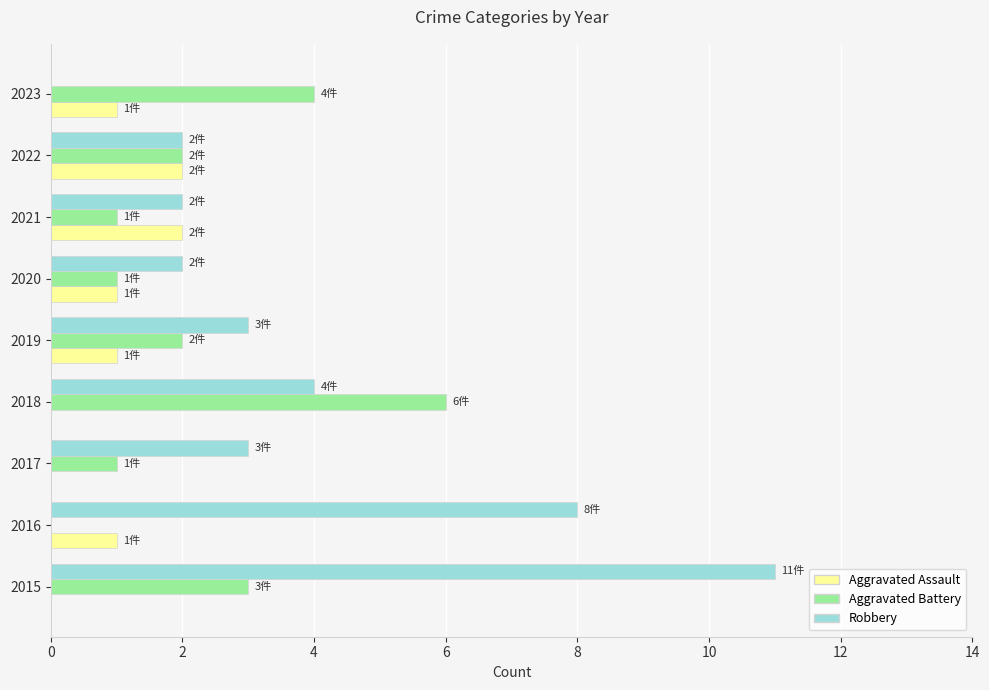

True or false: Robbery has a value of 4 at 2020.

False